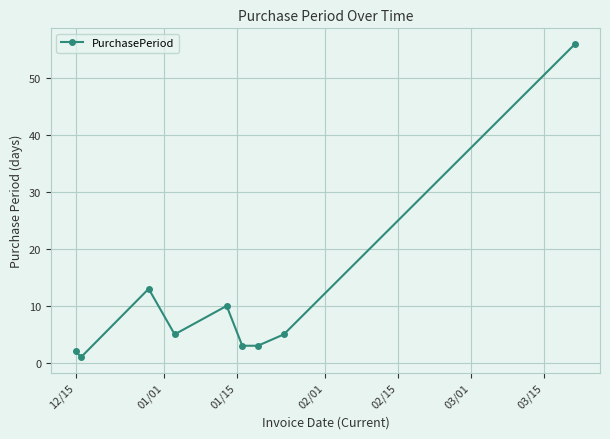

What is the difference between the maximum and minimum values?

55